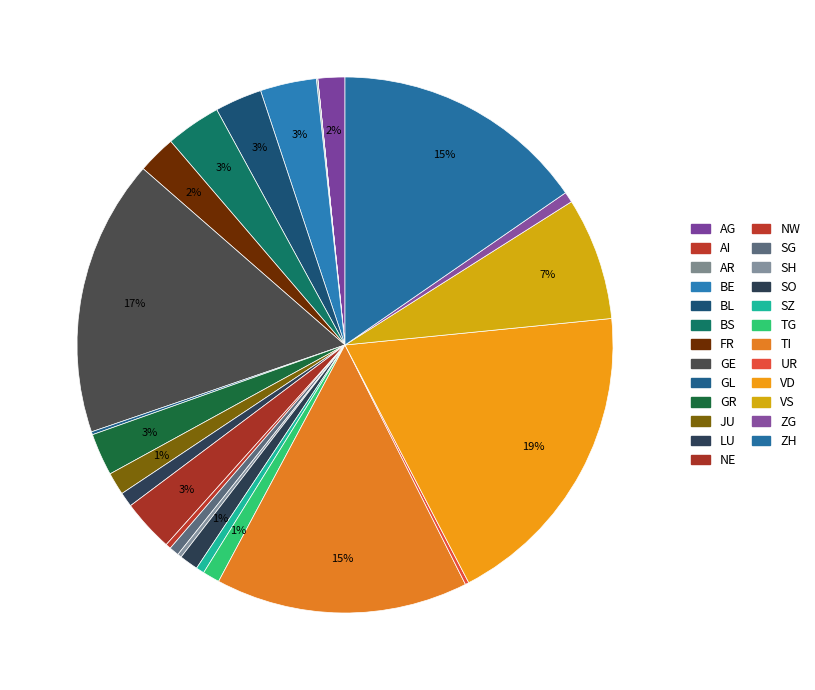

Rank the categories by value from lowest to highest.

AI, AR, GL, UR, SH, NW, SZ, SG, ZG, LU, TG, SO, JU, AG, FR, GR, BL, NE, BS, BE, VS, TI, ZH, GE, VD